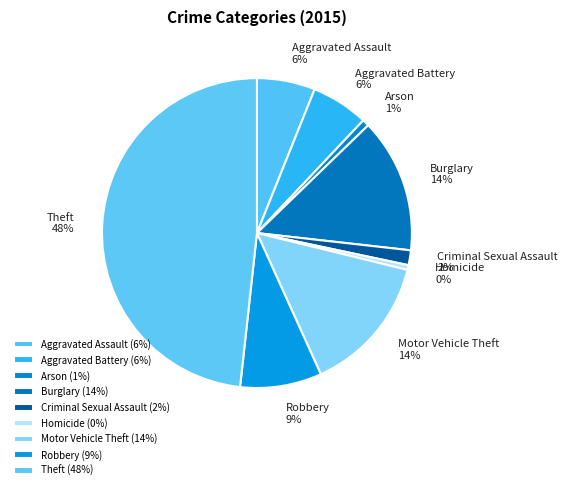

True or false: Robbery accounts for 9% of the total.

True